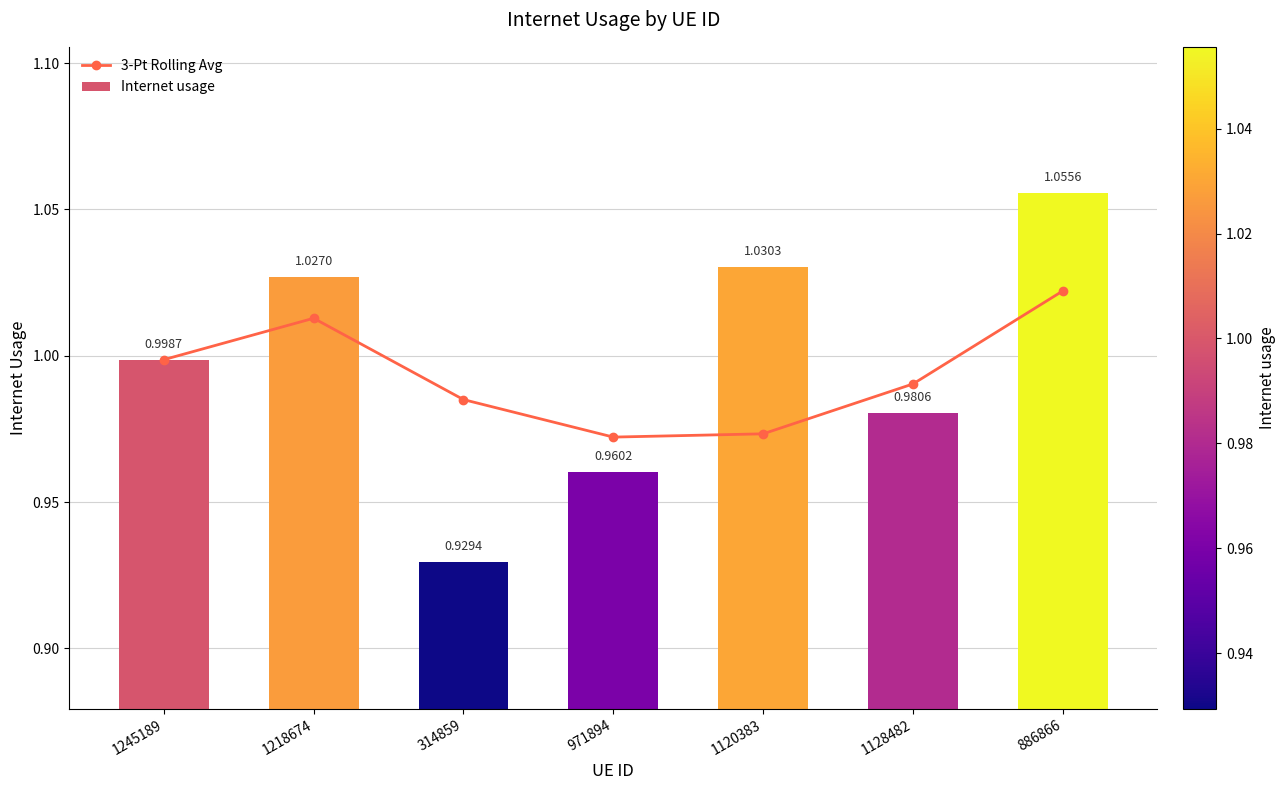

List the labels in order of Internet usage value, largest first.

886866, 1120383, 1218674, 1245189, 1128482, 971894, 314859